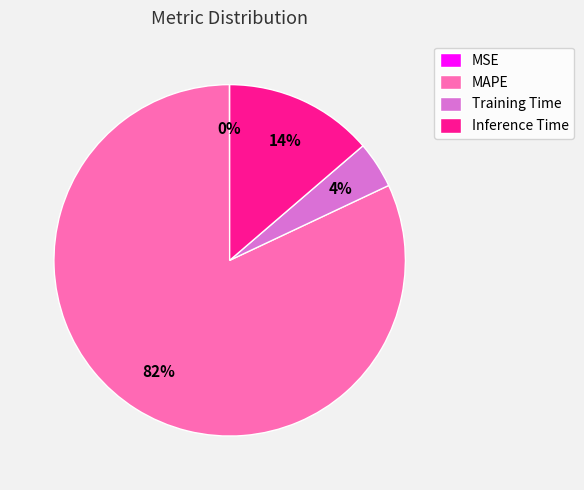

Combined, do MAPE and Inference Time account for over 50%?

Yes